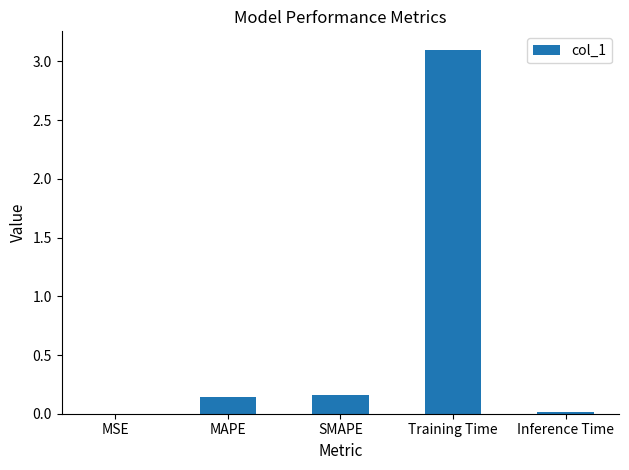

What is the sum of all values?

3.4